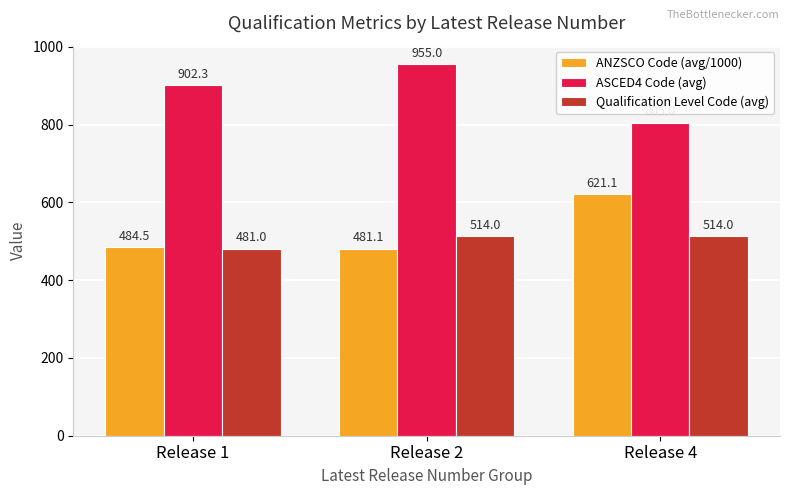

Rank the categories by ASCED4 Code (avg) value from highest to lowest.

Release 2, Release 1, Release 4